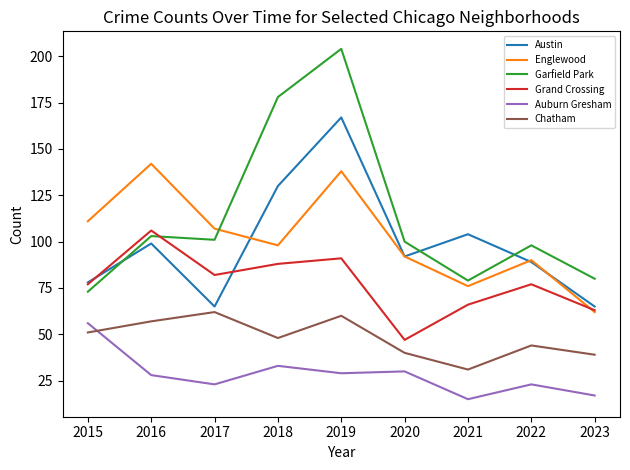

In Englewood, how many points are higher than both neighbors (excluding endpoints)?

3